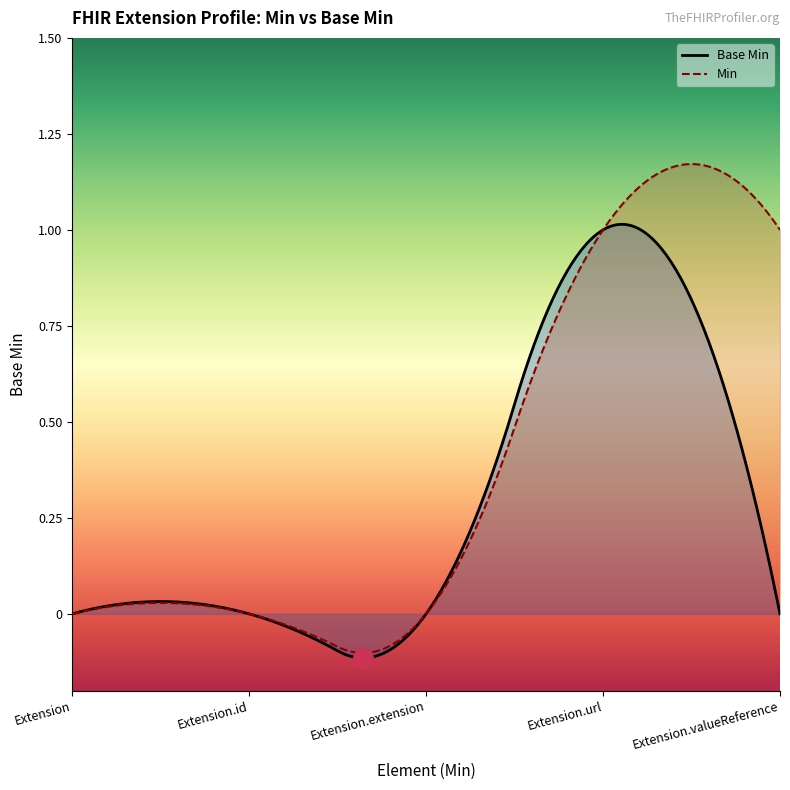

Between Extension.url and Extension.valueReference, which is larger?

Extension.url